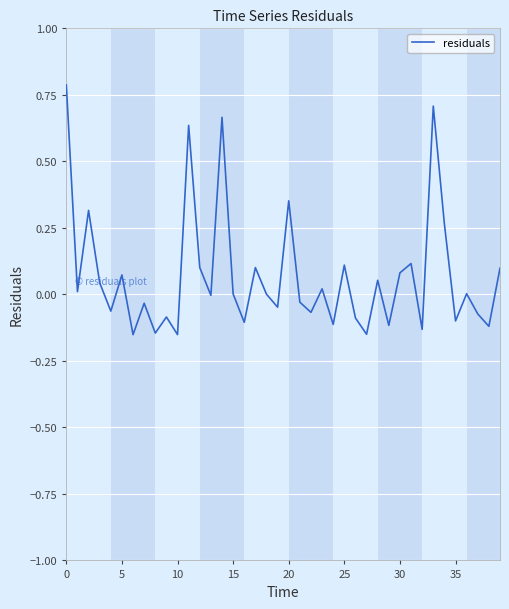

How many lines are shown in the chart?

1